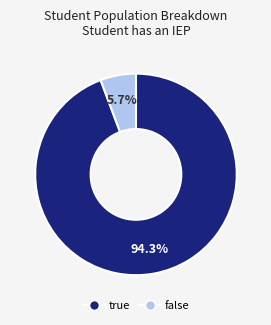

Is there any slice that represents more than half of the pie?

Yes